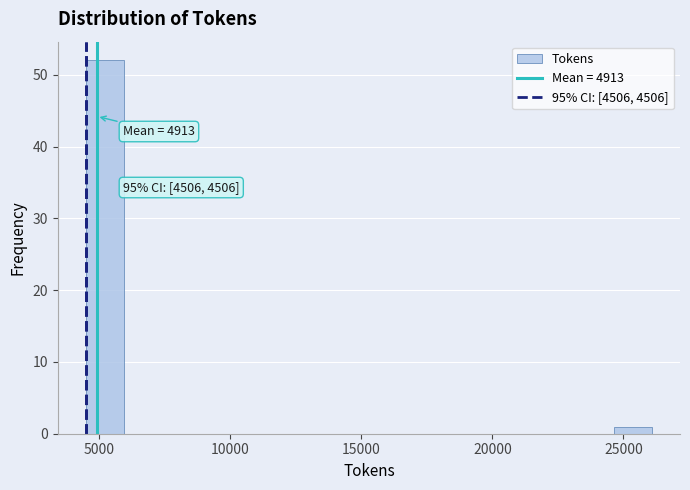

Read against the x-axis, roughly where is the centre of the tallest bar?

5000